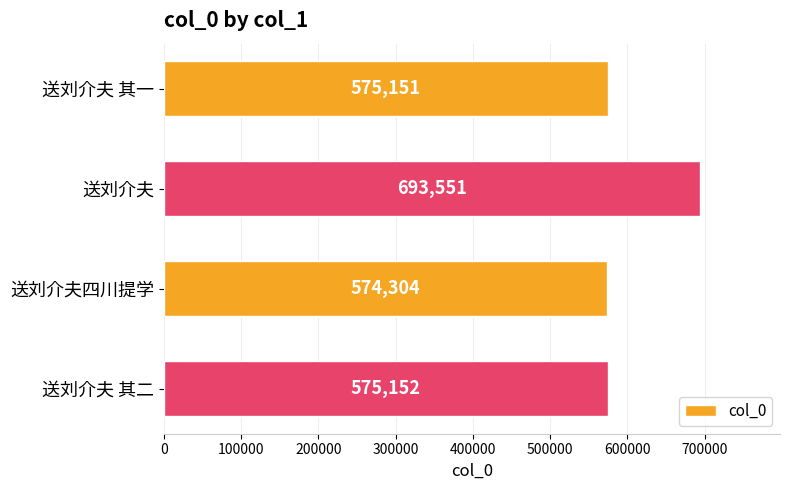

Reading bottom to top, extract all data points from this chart.

575152	574304	693551	575151